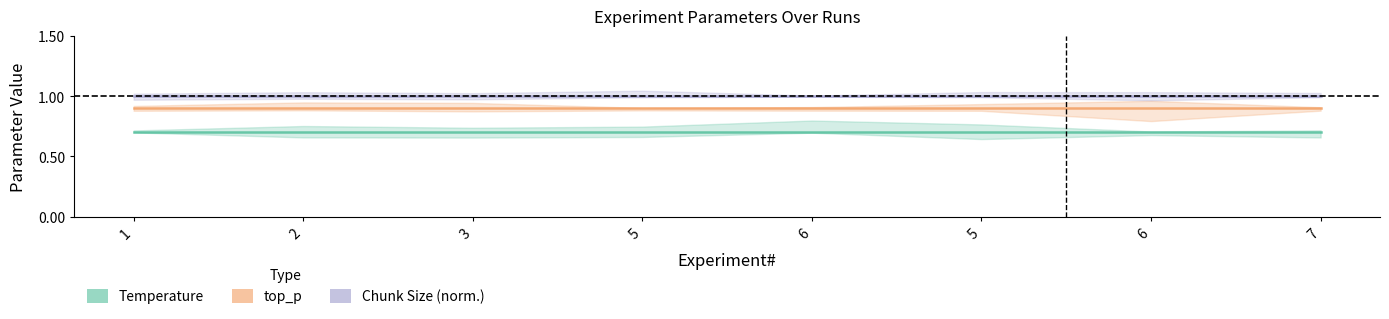

True or false: Temperature and top_p cross at least once.

False